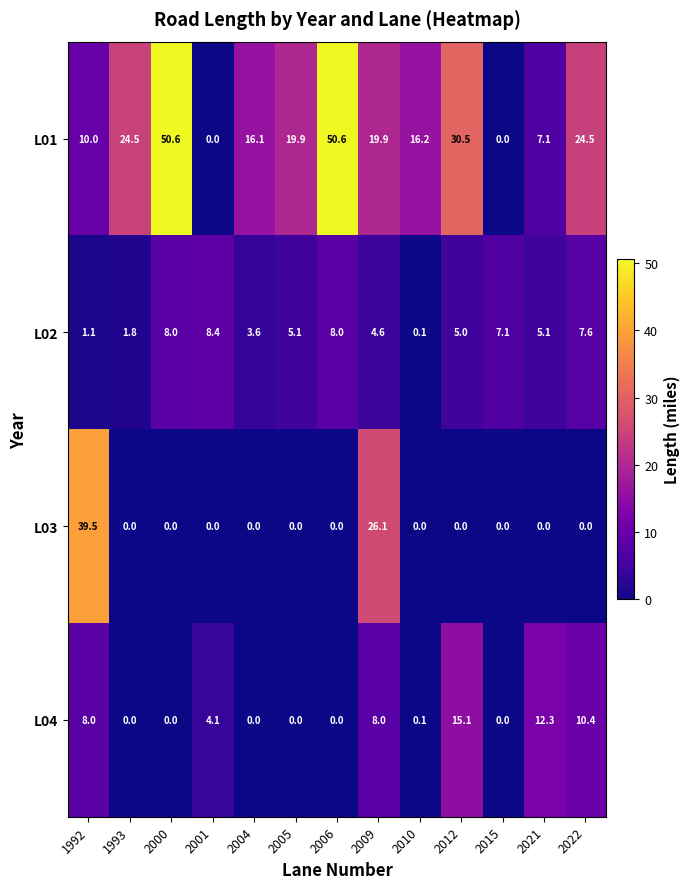

What is the difference between the maximum and minimum values in the L02 series?

8.3